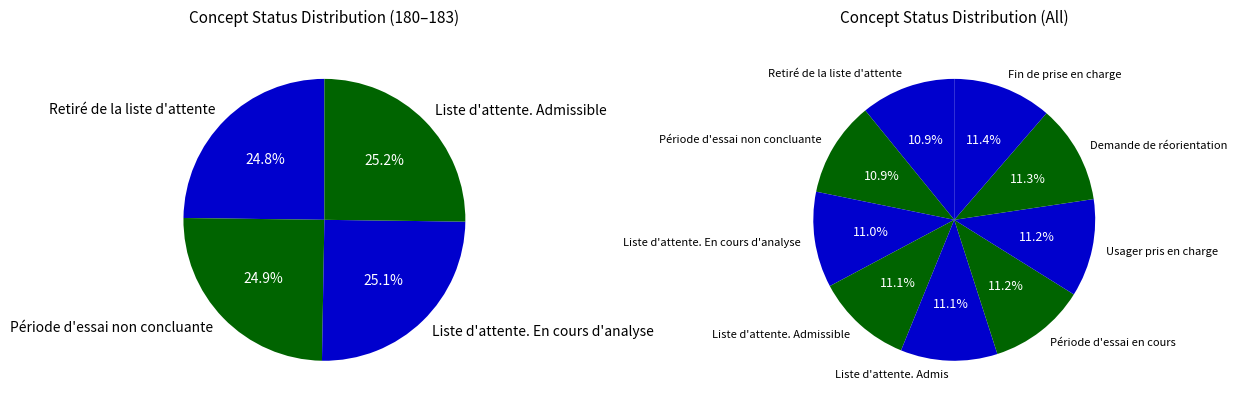

What is the change in value from Demande de réorientation to Fin de prise en charge?

+1